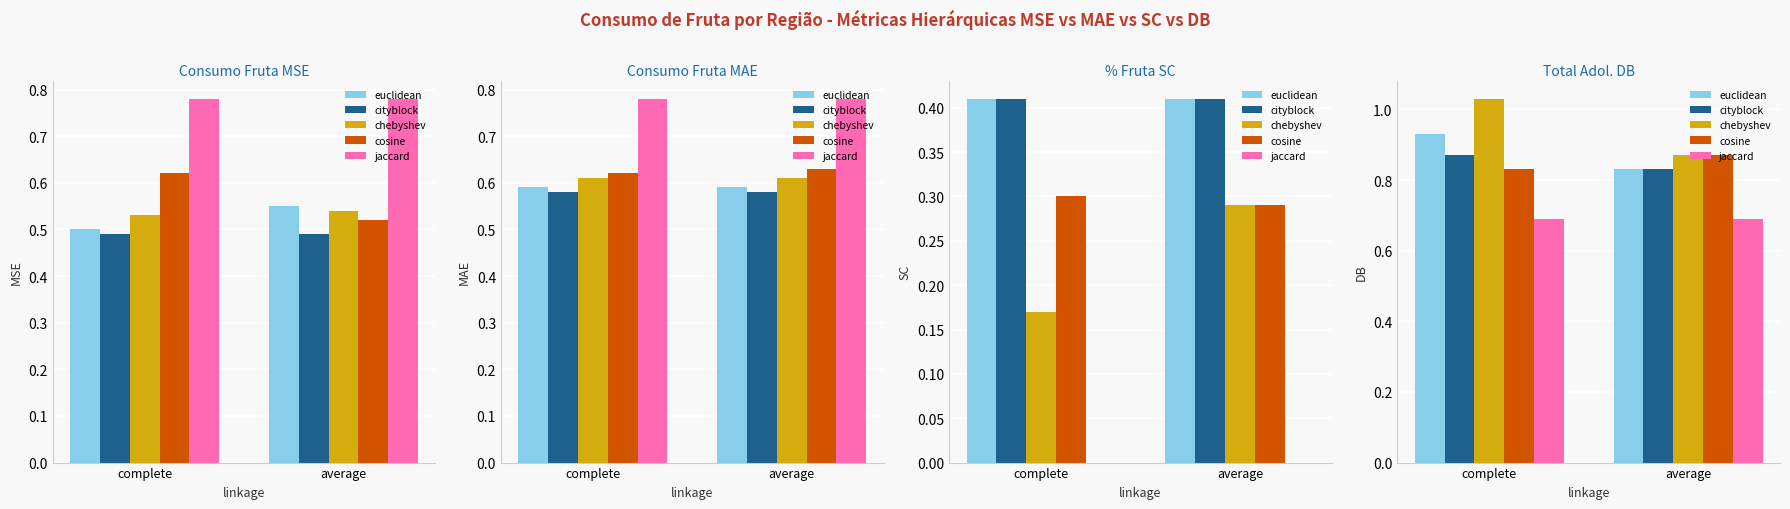

What position from the right is average?

1